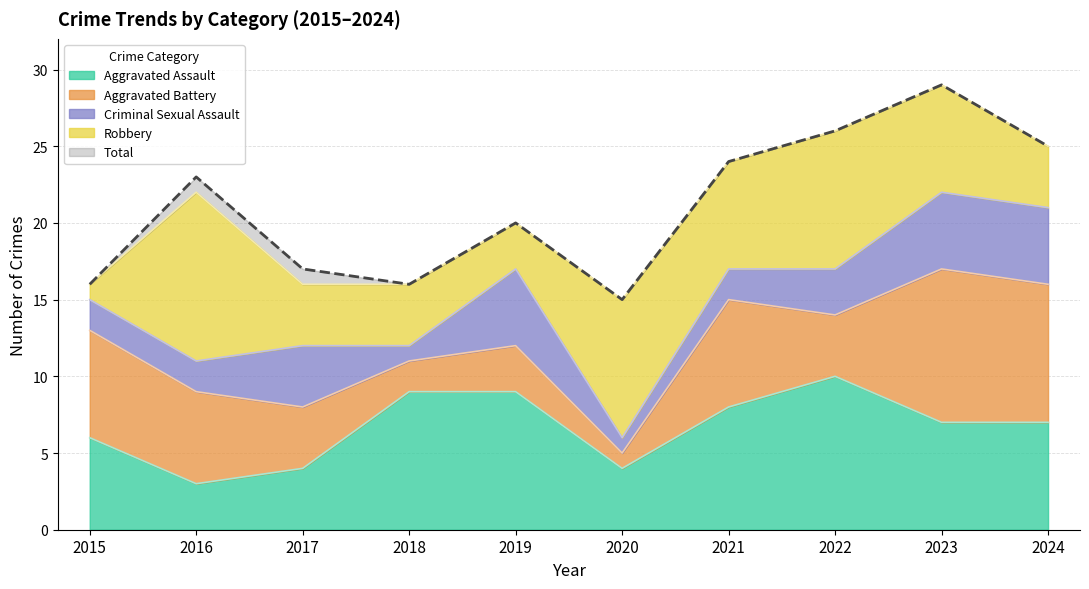

Between 2019 and 2022, which series saw the biggest shift?

Robbery